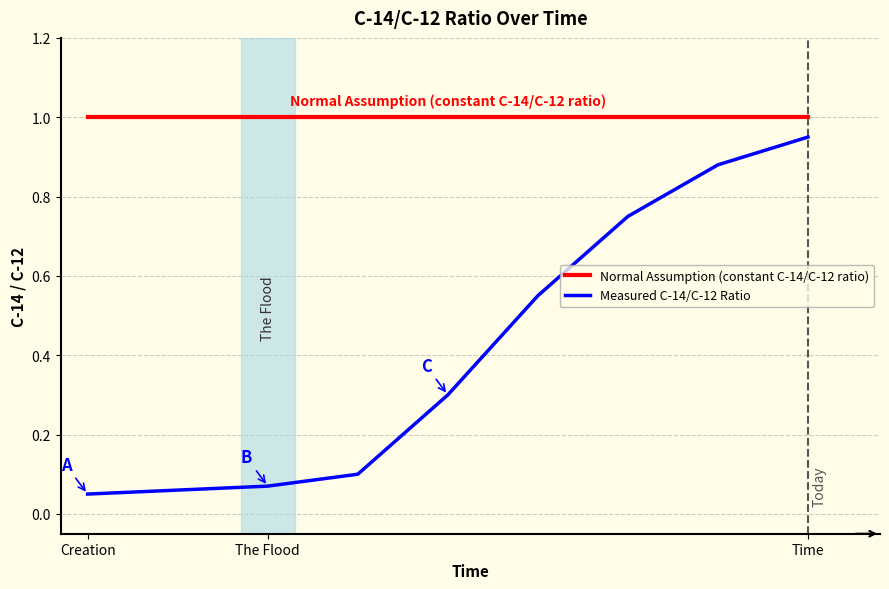

True or false: Measured C-14/C-12 Ratio and Normal Assumption (constant C-14/C-12 ratio) intersect in this chart.

False